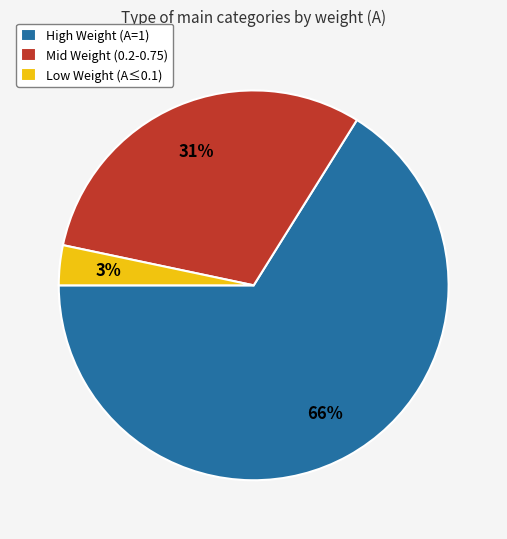

True or false: Low Weight (A≤0.1) accounts for 3% of the total.

True